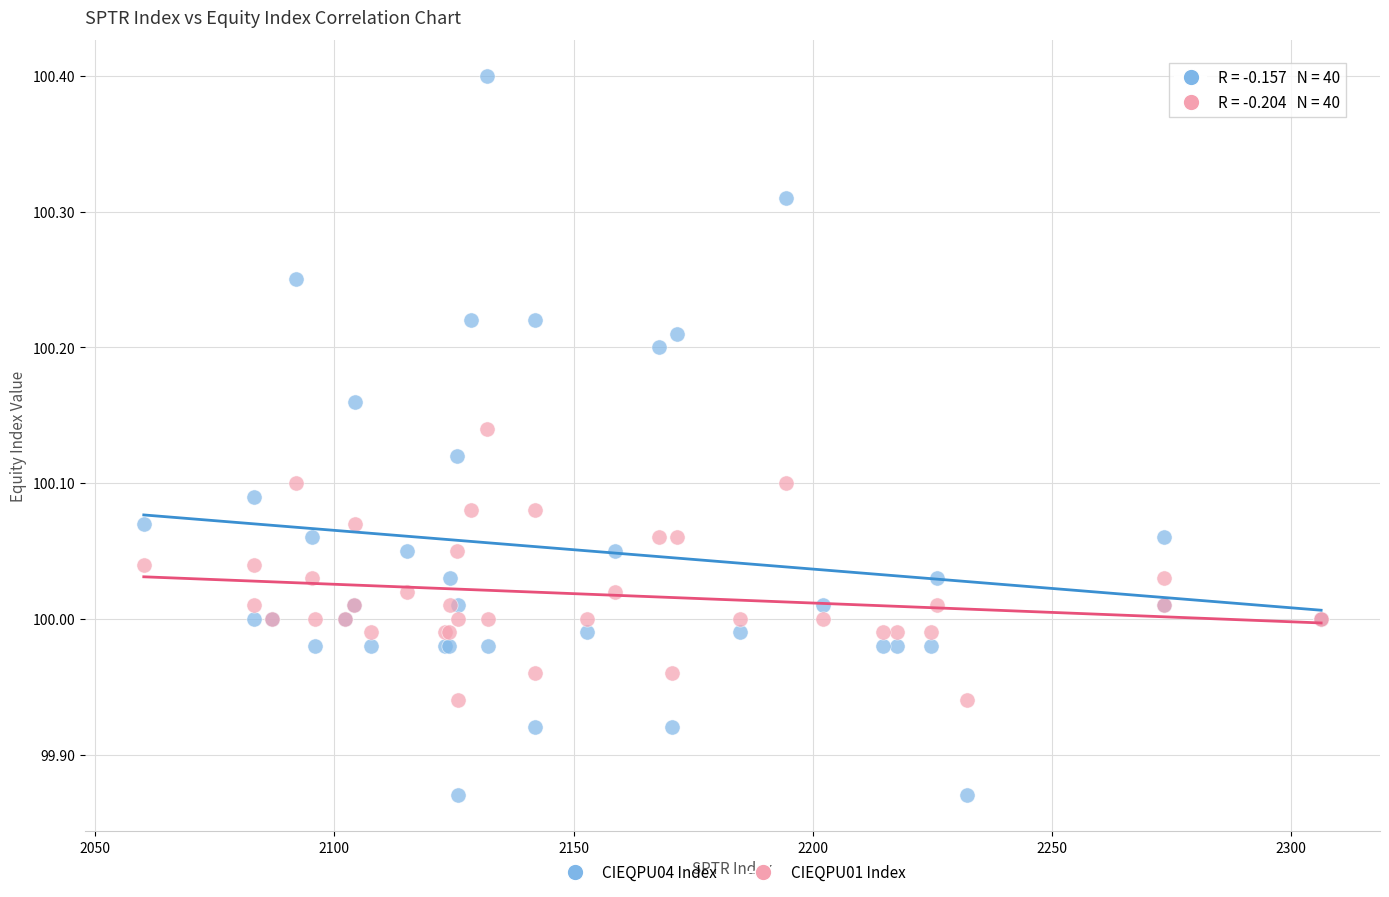

Which series reaches the maximum Y coordinate?

CIEQPU04 Index